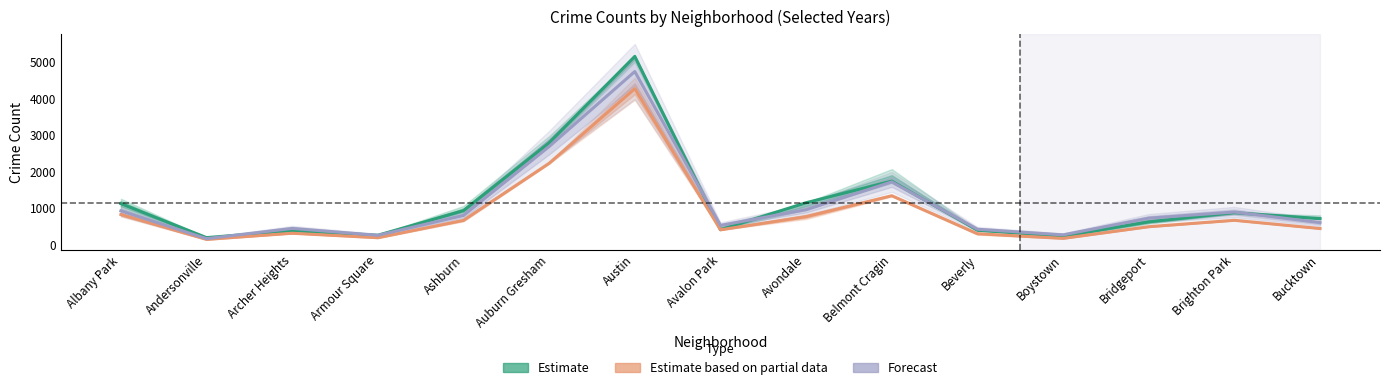

Reading left to right, list all the values displayed in this chart.

Estimate: 1117.0	183.0	374.0	248.0	924.0	2787.0	5162.0	401.0	1142.0	1736.0	386.0	224.0	616.0	869.0	704.0
Estimate based on partial data: 818.5	135.0	303.0	181.0	657.5	2225.0	4274.5	397.5	759.0	1334.5	290.0	163.0	483.5	659.0	433.0
Forecast: 918.0	155.0	436.0	247.0	793.0	2685.0	4745.0	519.0	949.0	1714.0	413.0	259.0	718.0	886.0	595.0